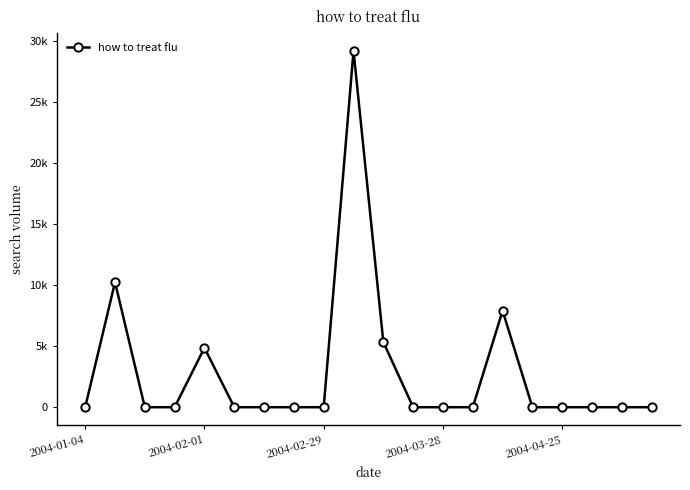

Which label corresponds to the smallest value in the chart?

2004-01-04